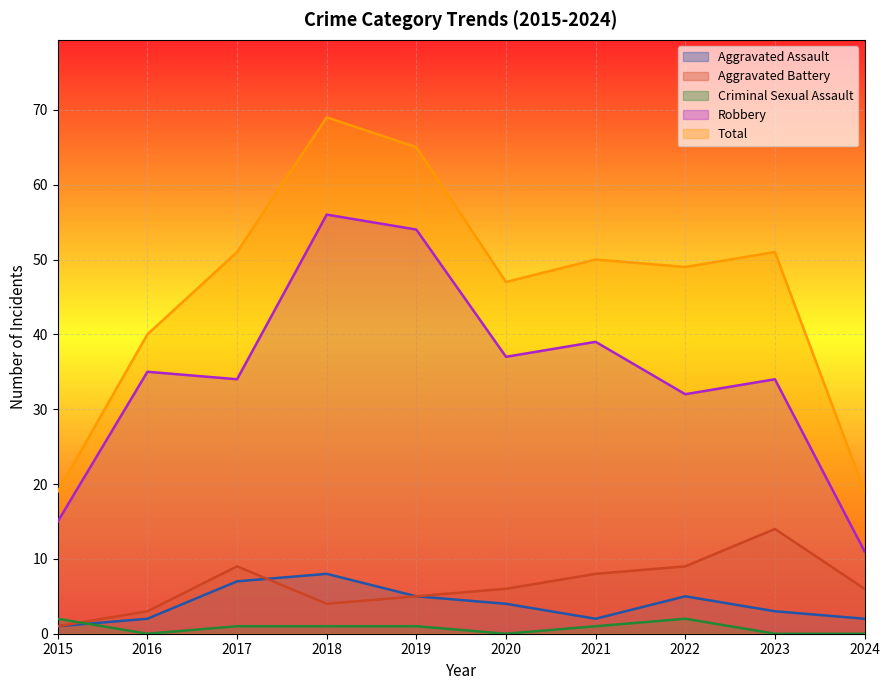

What is the total value across all series at 2019?

130